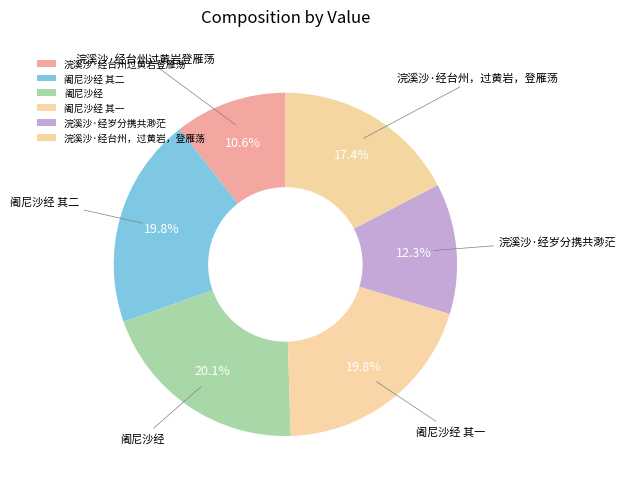

What is the total percentage of 阇尼沙经 其二 and 浣溪沙·经台州过黄岩登雁荡?

30.4%